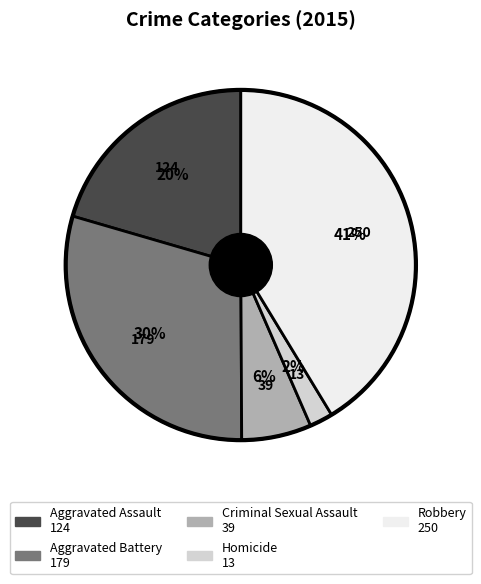

Does any single category account for the majority?

No